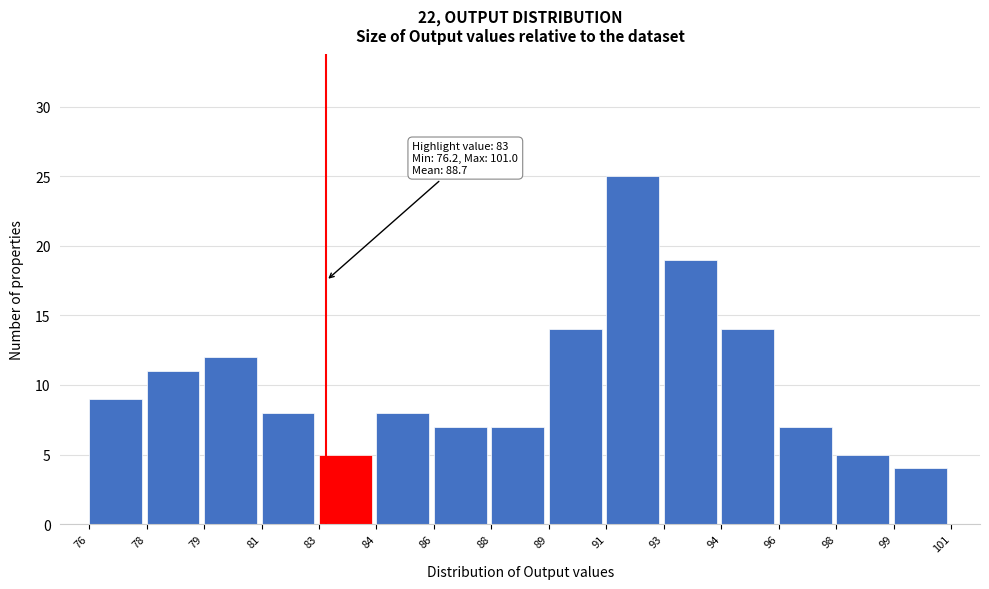

Reading left to right, what are all the values shown in this chart?

9	11	12	8	5	8	7	7	14	25	19	14	7	5	4